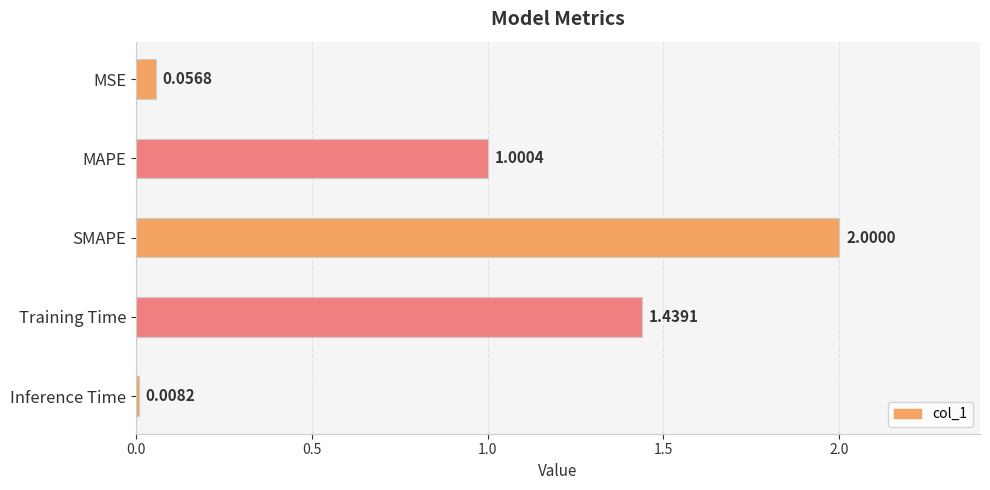

At which category does the chart reach its peak across all series?

SMAPE